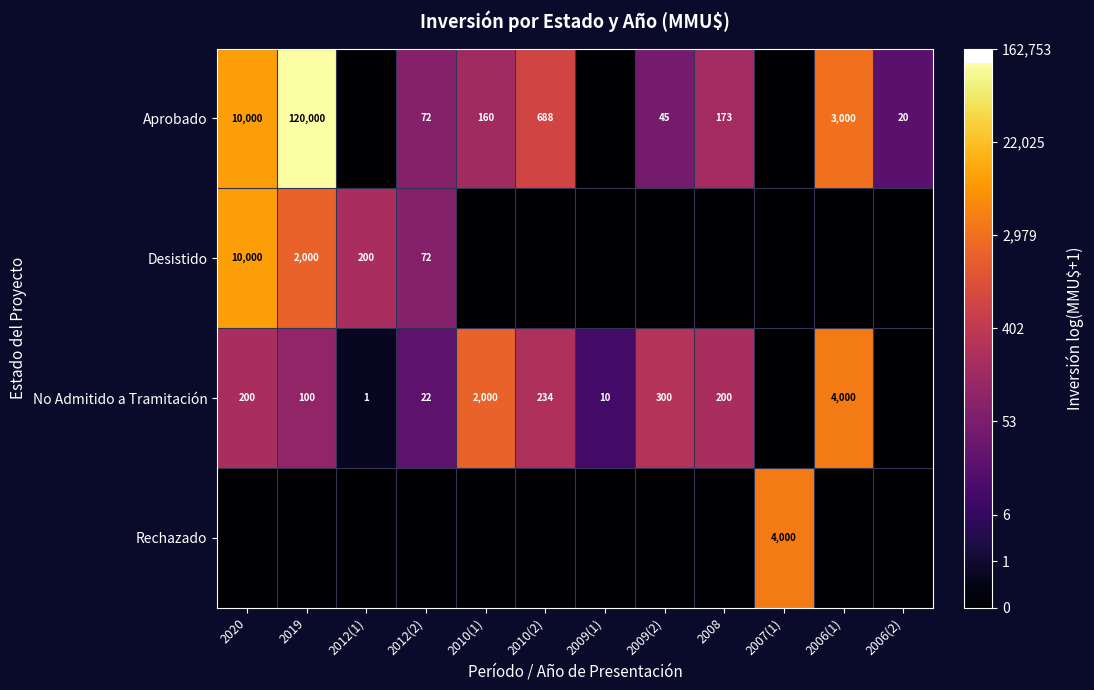

Is it true that Desistido equals 10000 at 2020?

True